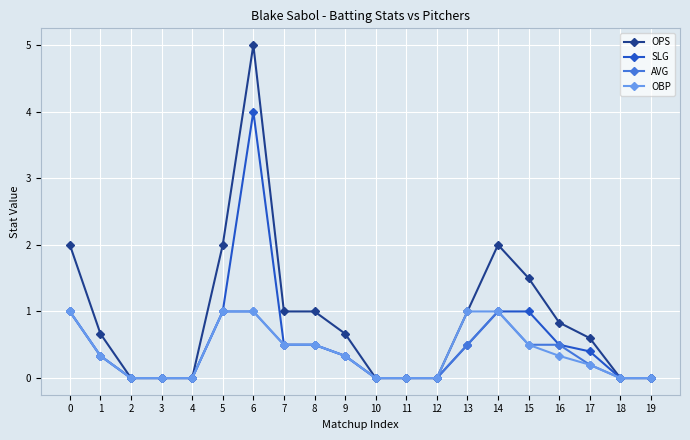

What is the difference between the second highest and second lowest values in the AVG series?

1.0